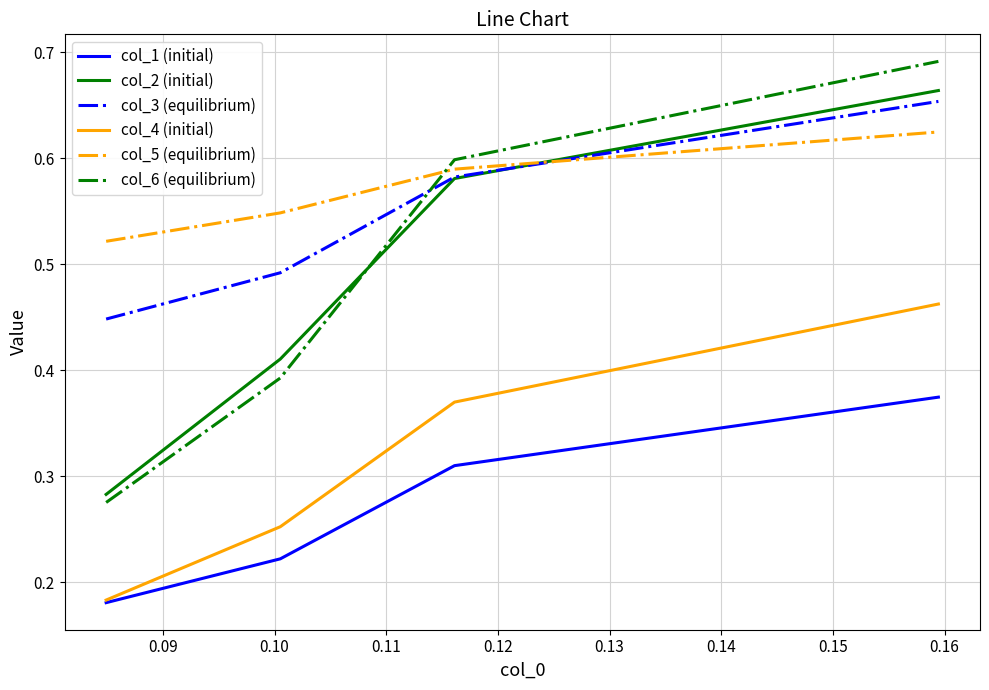

What is the sum of all col_6 (equilibrium) values?

2.0